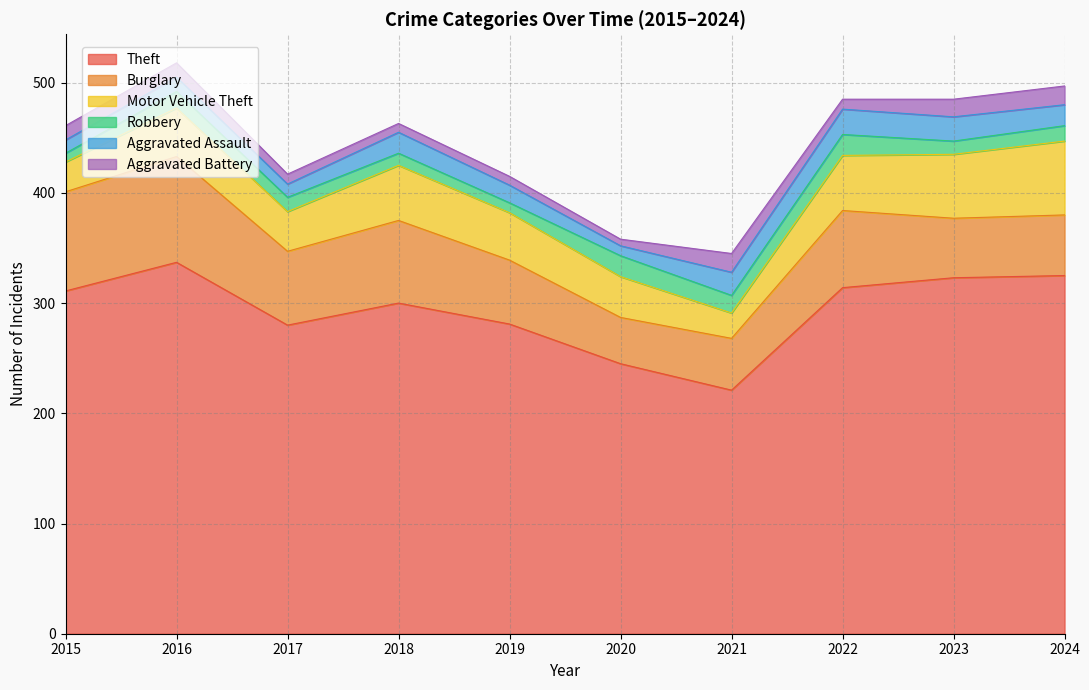

Reading right to left, transcribe all the data shown in this chart.

Theft: 325	323	314	221	245	281	300	280	337	311
Burglary: 55	54	70	47	42	58	75	67	96	90
Motor Vehicle Theft: 67	58	50	23	37	43	50	36	44	27
Robbery: 14	12	19	16	19	9	11	13	15	8
Aggravated Assault: 19	22	23	21	9	16	19	12	13	12
Aggravated Battery: 17	16	9	17	6	8	8	9	13	13